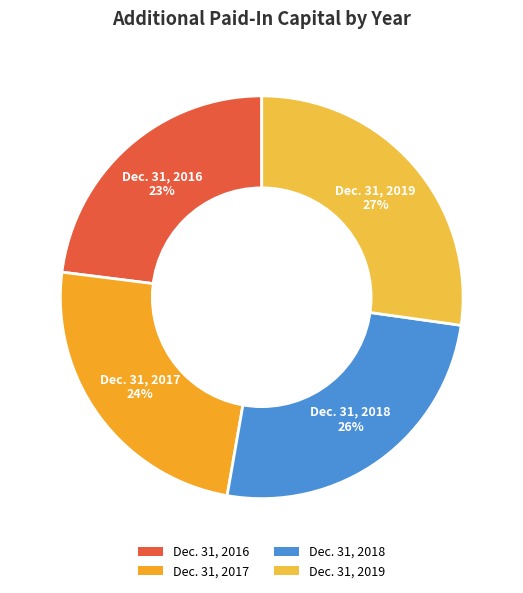

Between Dec. 31, 2017 and Dec. 31, 2019, which is larger?

Dec. 31, 2019